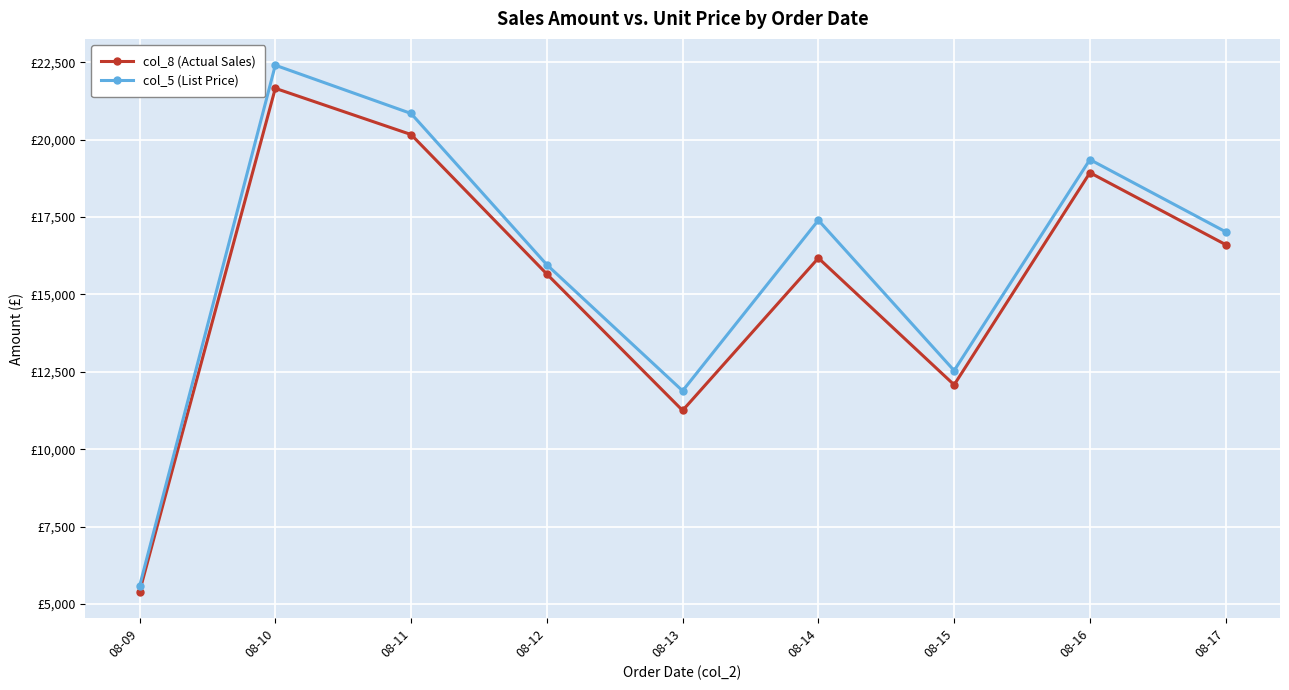

At which label does col_8 (Actual Sales) reach its peak?

08-10